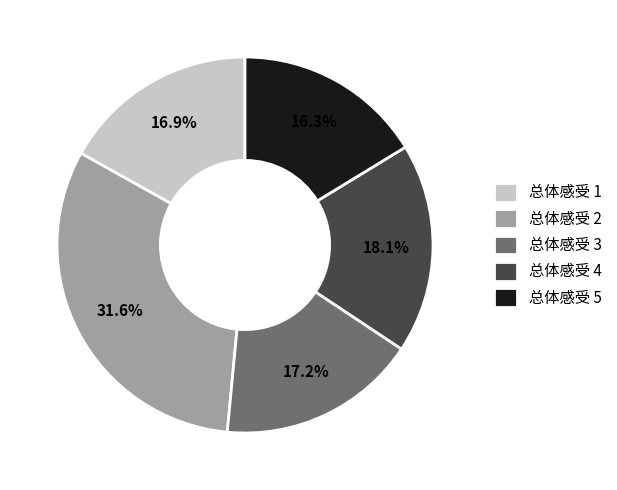

Which category has the biggest portion of the pie?

总体感受 2